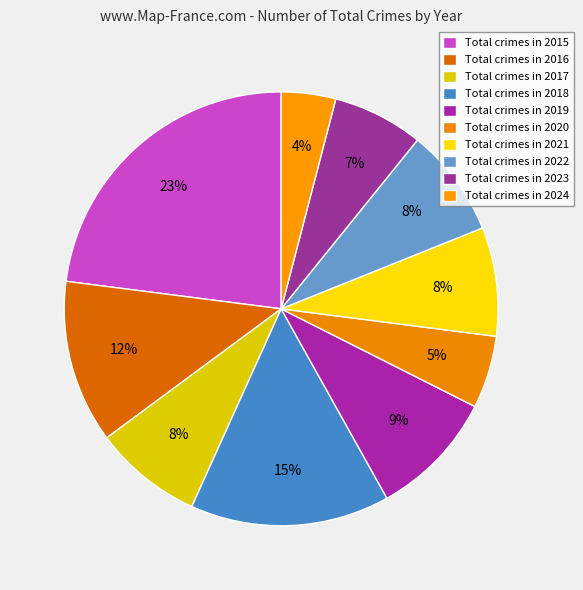

How many slices are in this pie chart?

10